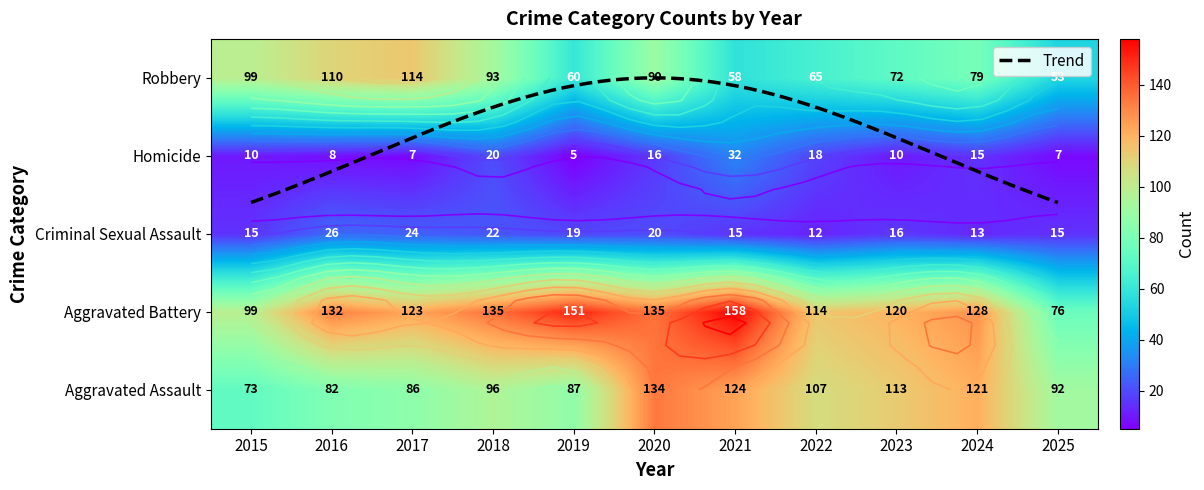

Rank the categories by Robbery value from highest to lowest.

2017, 2016, 2015, 2018, 2020, 2024, 2023, 2022, 2019, 2021, 2025